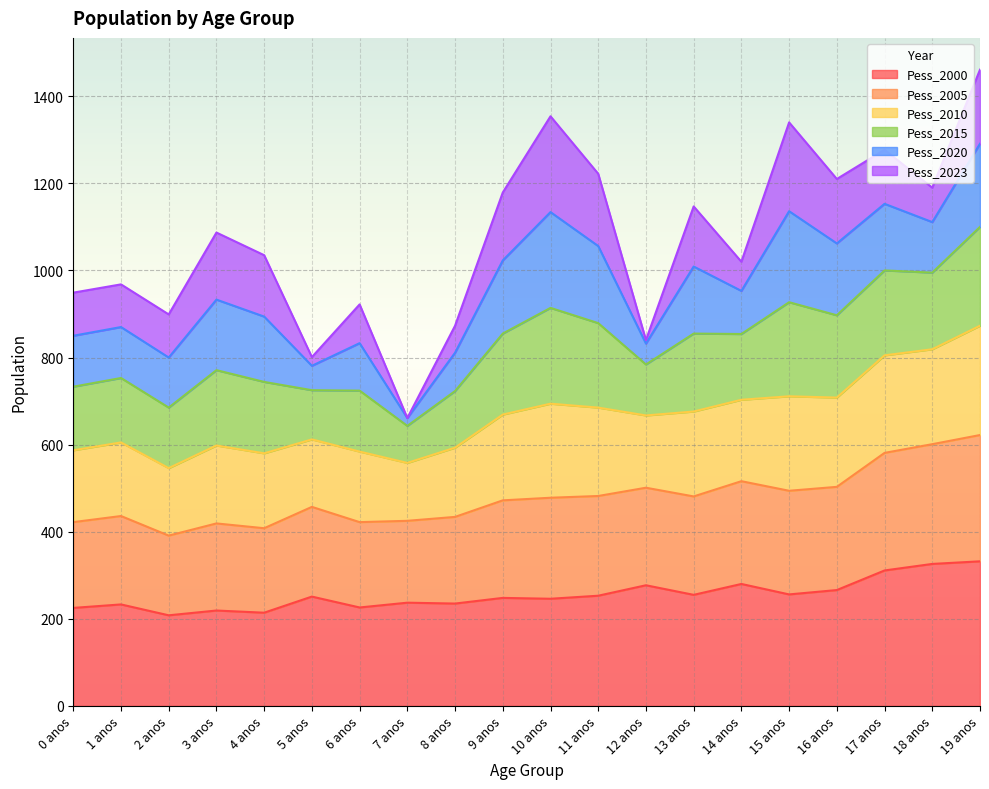

How many lines are shown in the chart?

6